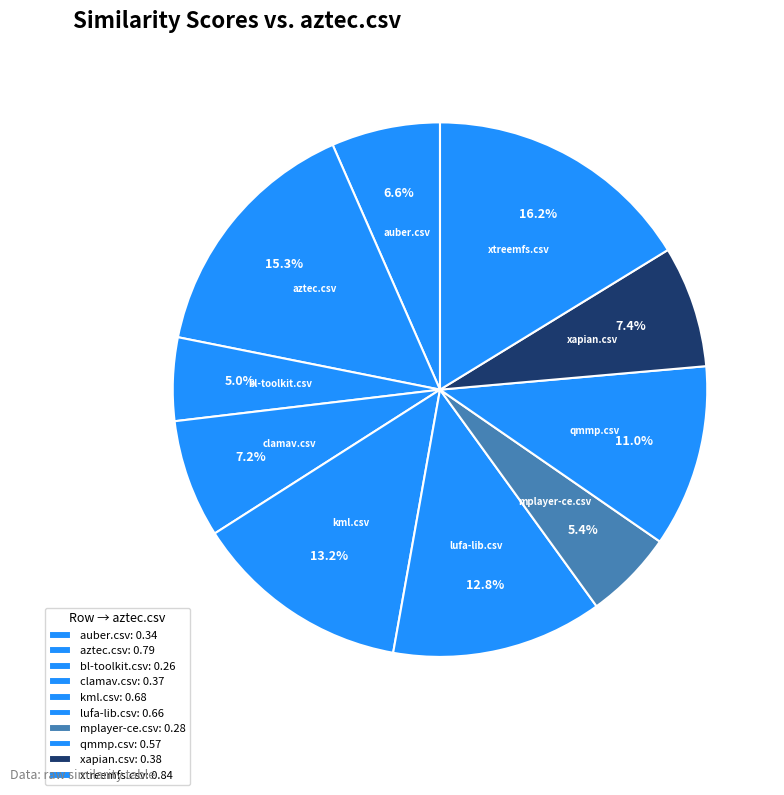

Is there any slice that represents more than half of the pie?

No